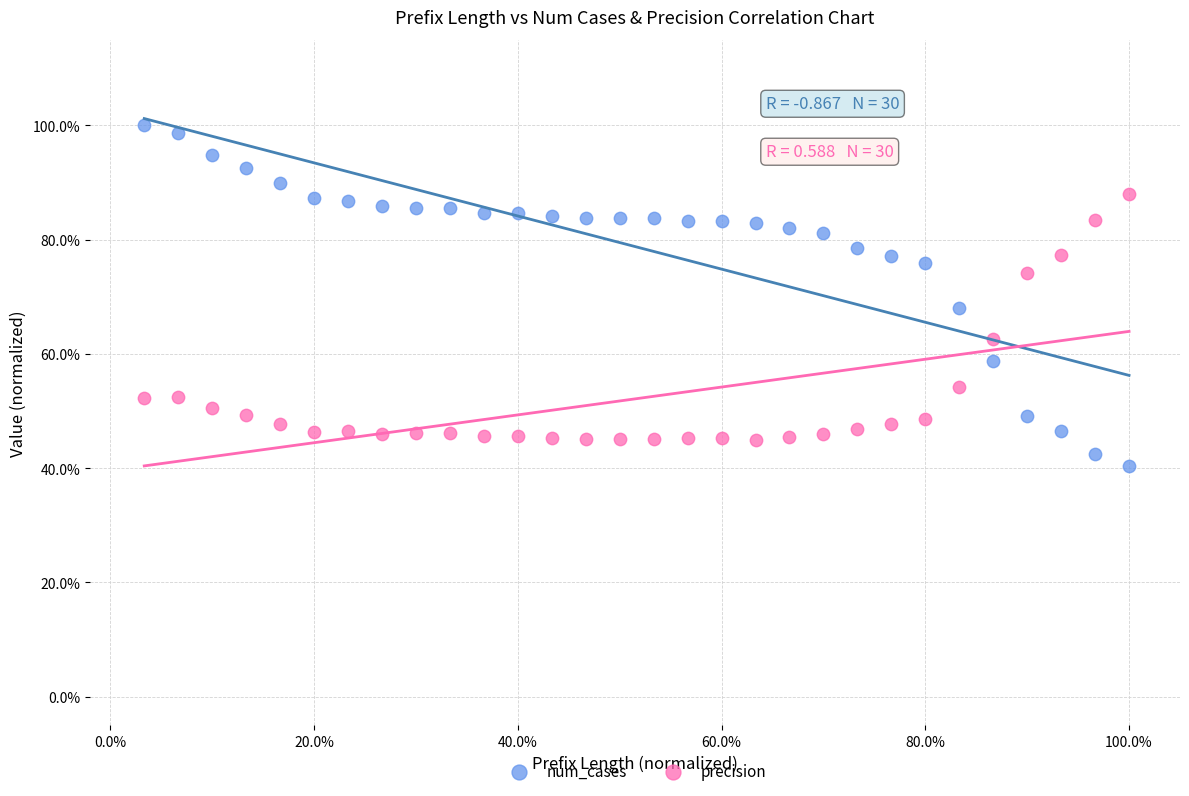

Which series reaches the minimum Y coordinate?

num_cases